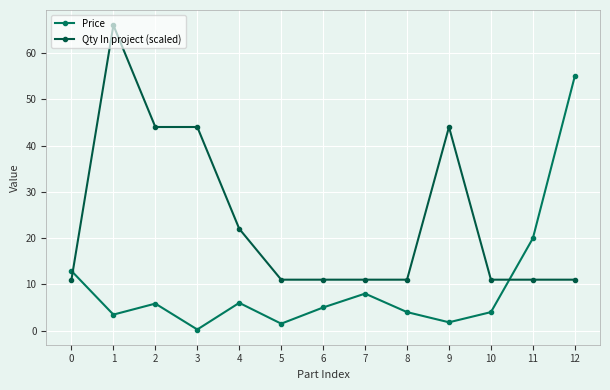

Where is Price nearest to the value 27?

11